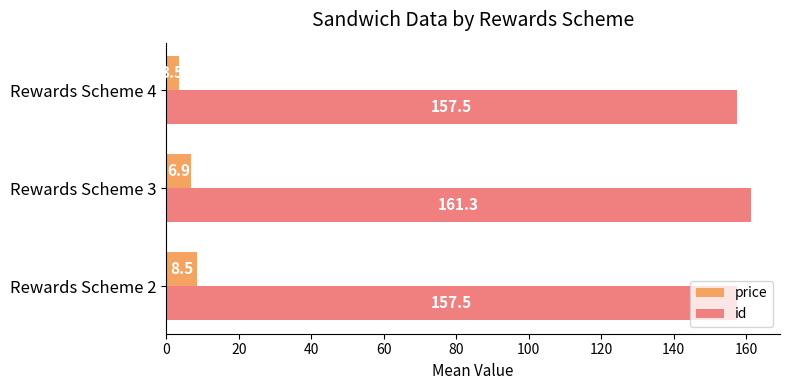

What is the spread (max minus min) of values at Rewards Scheme 4?

154.0